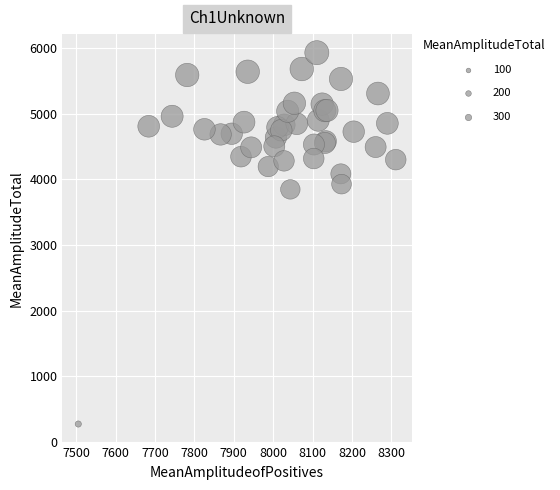

What Y value in the scatter plot is closest to 3103?

3848.7